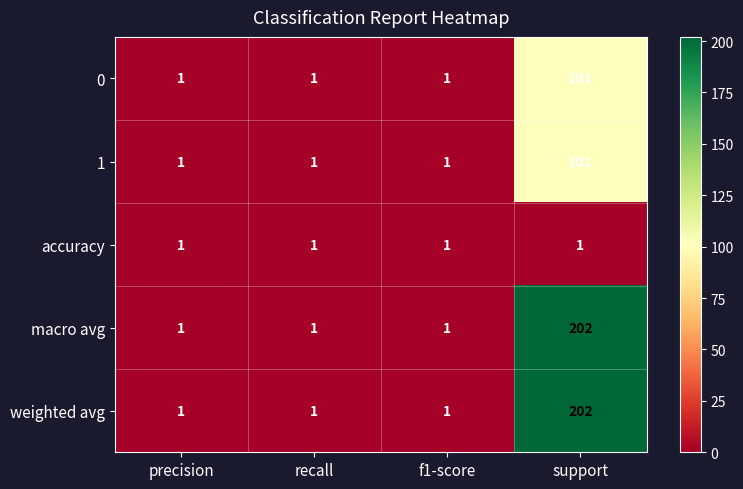

Reading left to right, list all the values displayed in this chart.

0: 1	1	1	101
1: 1	1	1	101
accuracy: 1	1	1	1
macro avg: 1	1	1	202
weighted avg: 1	1	1	202